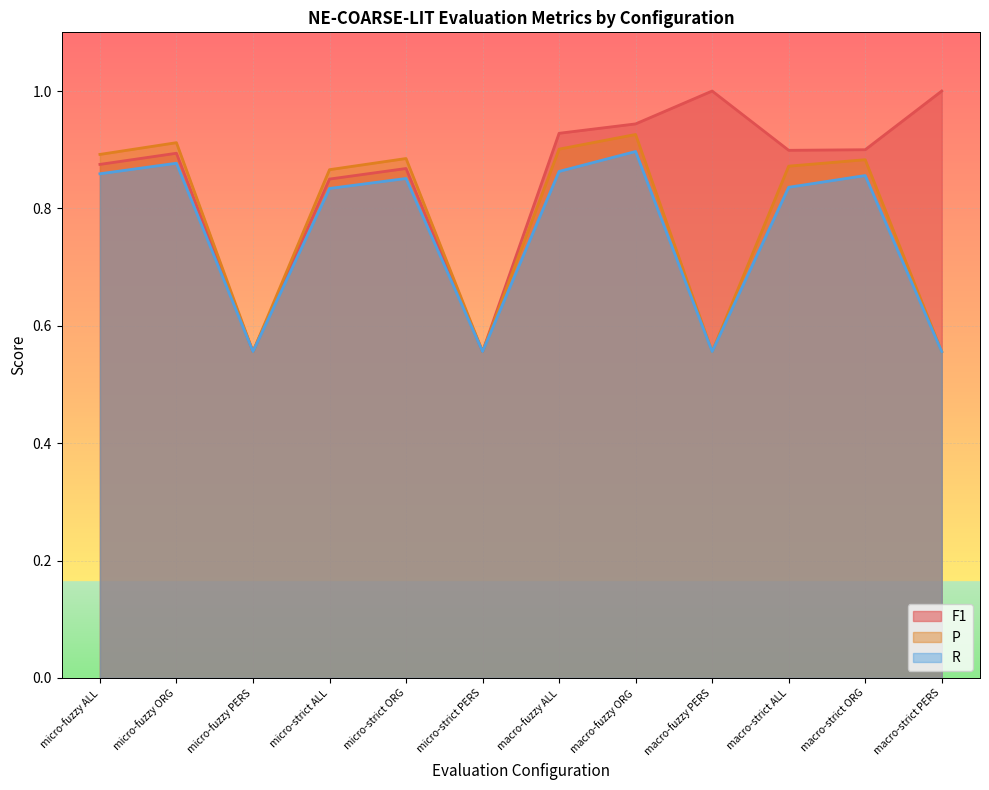

Is the value of P at macro-fuzzy ALL greater than the value of R at micro-strict ALL?

Yes